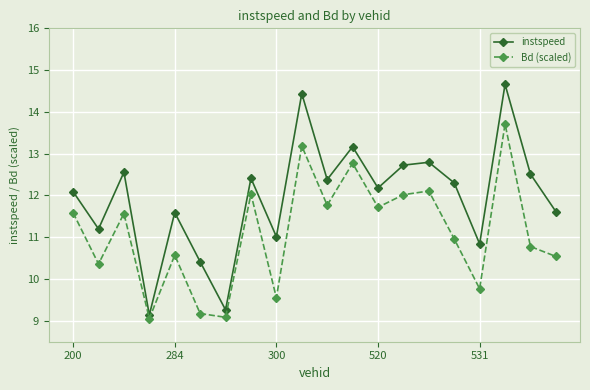

Rank the series by their average value, from highest to lowest.

instspeed, Bd (scaled)